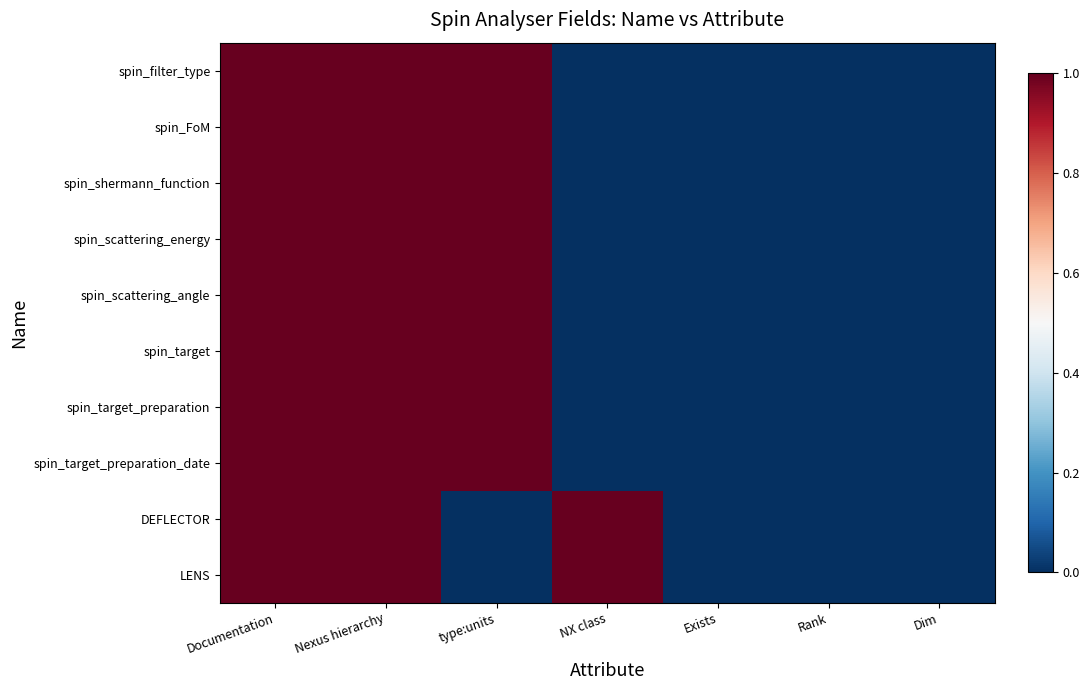

Reading left to right, extract all data points from this chart.

spin_filter_type: Documentation=1	Nexus hierarchy=1	type:units=1	NX class=0	Exists=0	Rank=0	Dim=0
spin_FoM: Documentation=1	Nexus hierarchy=1	type:units=1	NX class=0	Exists=0	Rank=0	Dim=0
spin_shermann_function: Documentation=1	Nexus hierarchy=1	type:units=1	NX class=0	Exists=0	Rank=0	Dim=0
spin_scattering_energy: Documentation=1	Nexus hierarchy=1	type:units=1	NX class=0	Exists=0	Rank=0	Dim=0
spin_scattering_angle: Documentation=1	Nexus hierarchy=1	type:units=1	NX class=0	Exists=0	Rank=0	Dim=0
spin_target: Documentation=1	Nexus hierarchy=1	type:units=1	NX class=0	Exists=0	Rank=0	Dim=0
spin_target_preparation: Documentation=1	Nexus hierarchy=1	type:units=1	NX class=0	Exists=0	Rank=0	Dim=0
spin_target_preparation_date: Documentation=1	Nexus hierarchy=1	type:units=1	NX class=0	Exists=0	Rank=0	Dim=0
DEFLECTOR: Documentation=1	Nexus hierarchy=1	type:units=0	NX class=1	Exists=0	Rank=0	Dim=0
LENS: Documentation=1	Nexus hierarchy=1	type:units=0	NX class=1	Exists=0	Rank=0	Dim=0